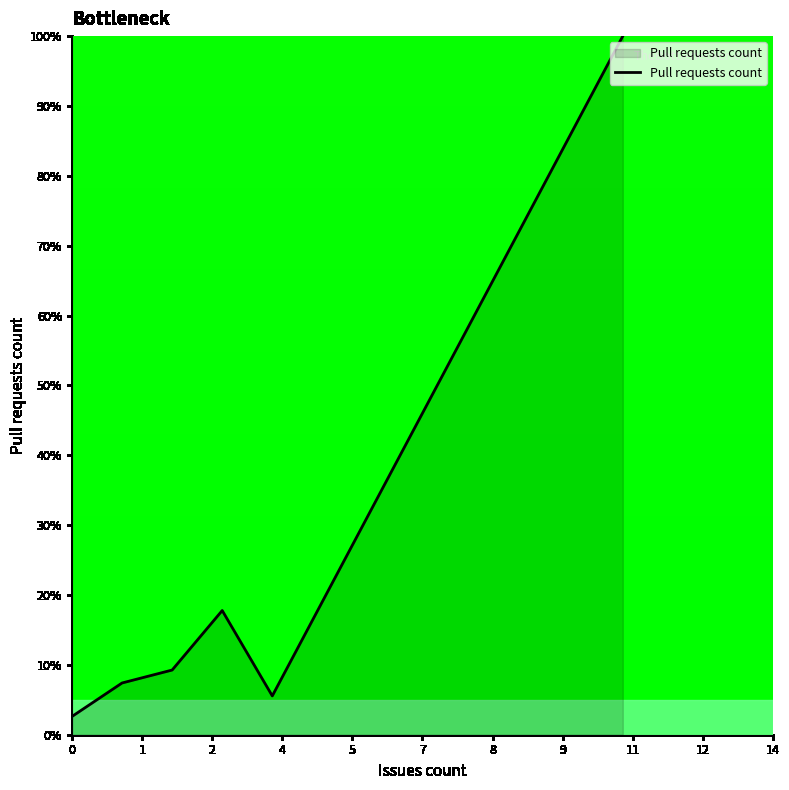

What is the greatest value displayed?

100.0